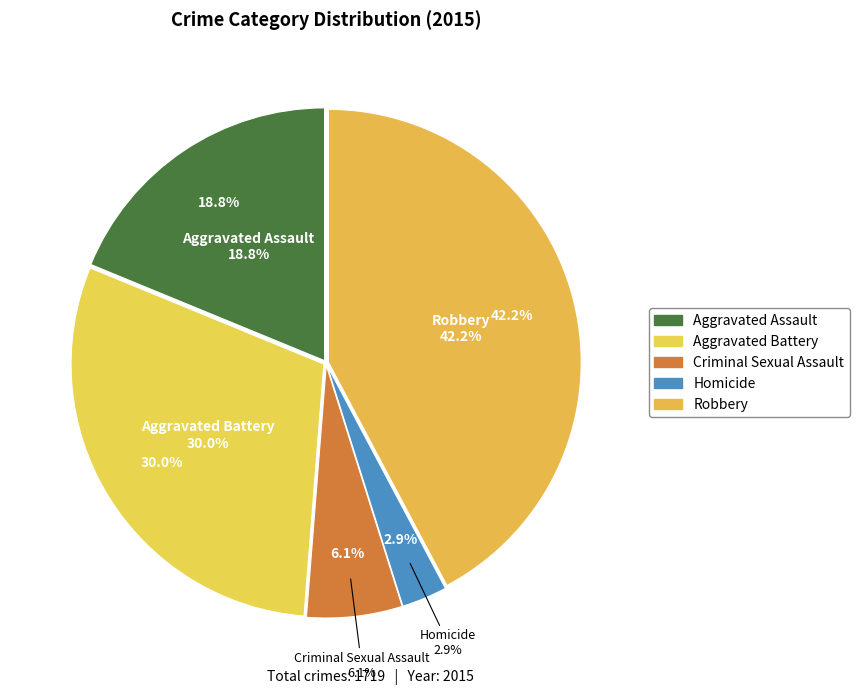

What is the largest slice in the pie chart?

Robbery